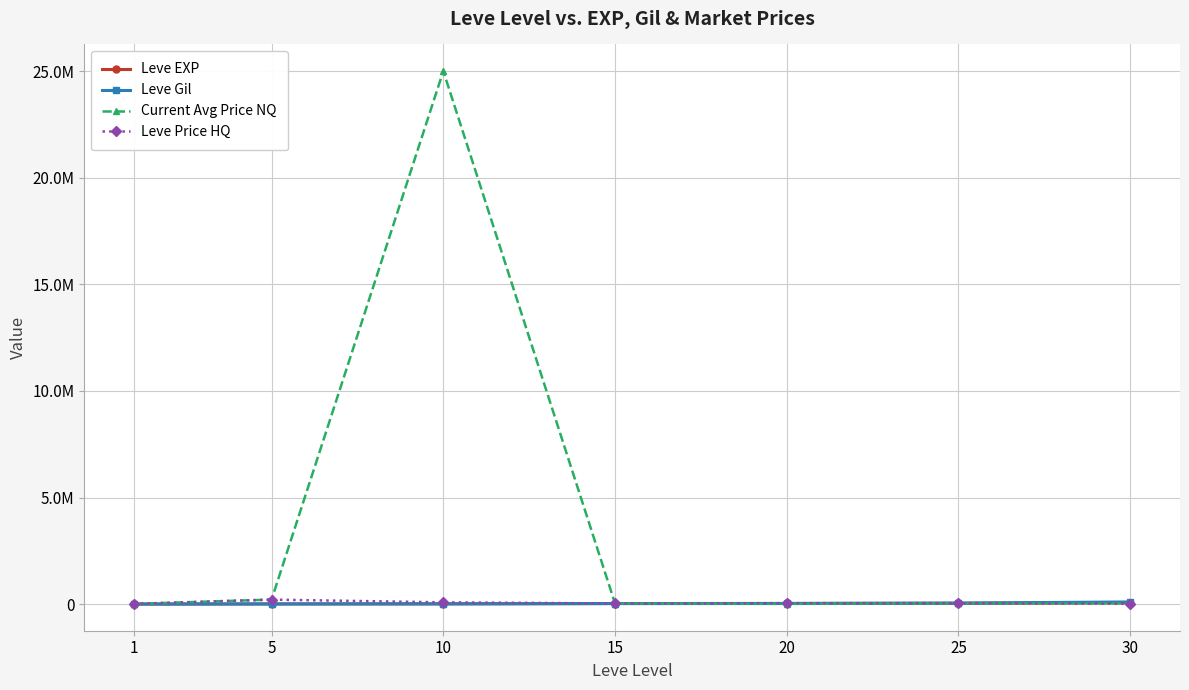

Which has a higher value, 10 or 30?

30